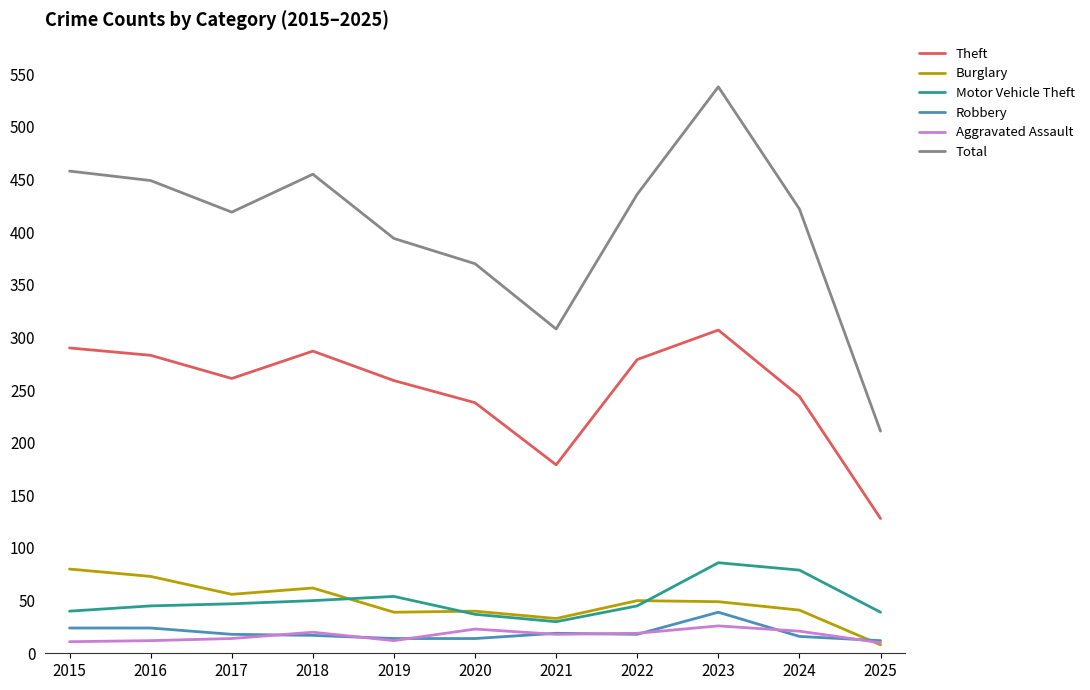

What value does the Aggravated Assault series have at 2016?

12